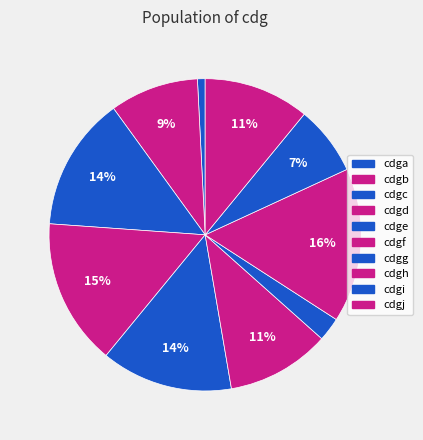

Does cdgd account for over 50% of the chart?

No